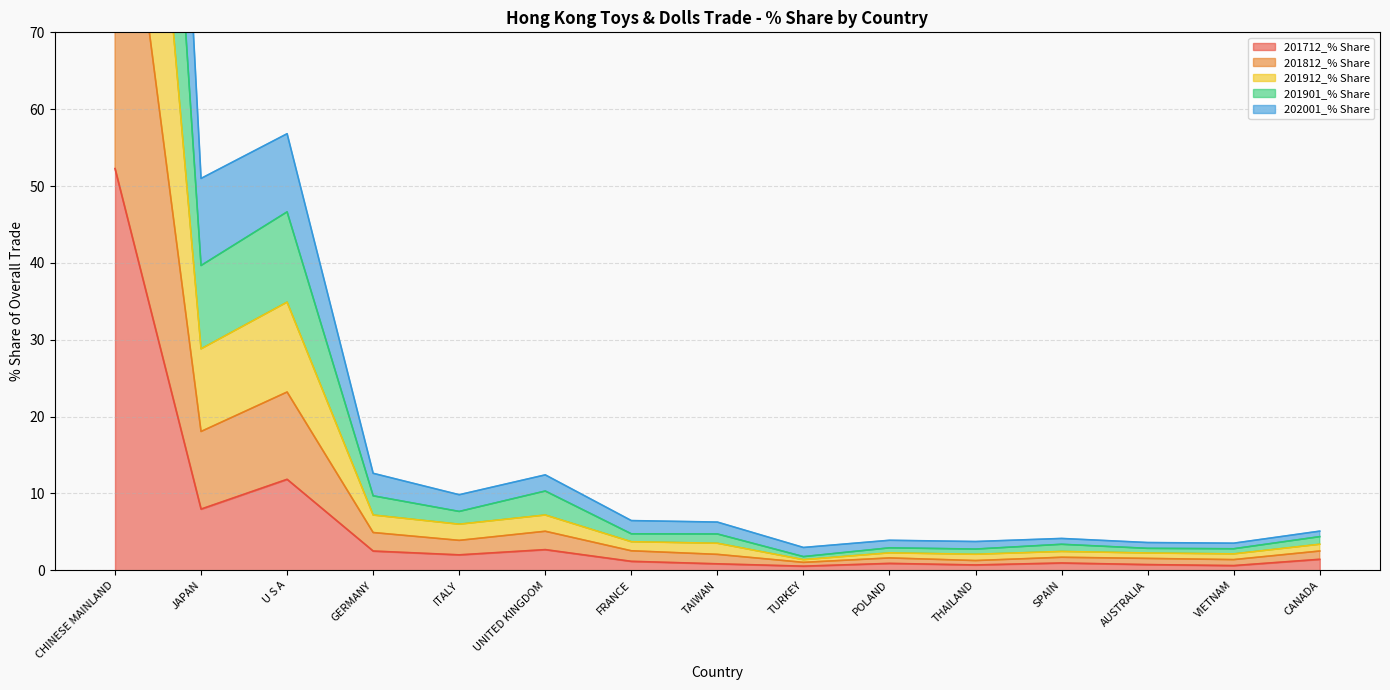

True or false: 202001_% Share and 201912_% Share intersect in this chart.

False